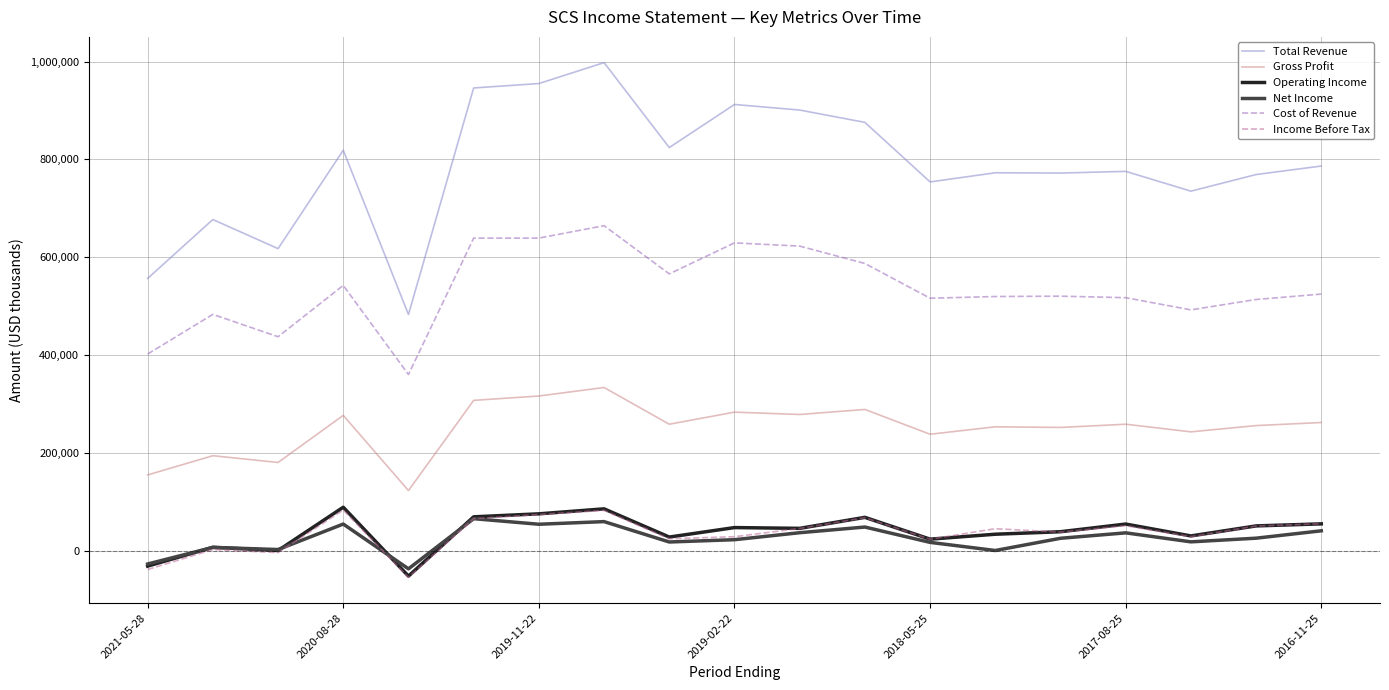

What is the minimum value for Total Revenue?

482800